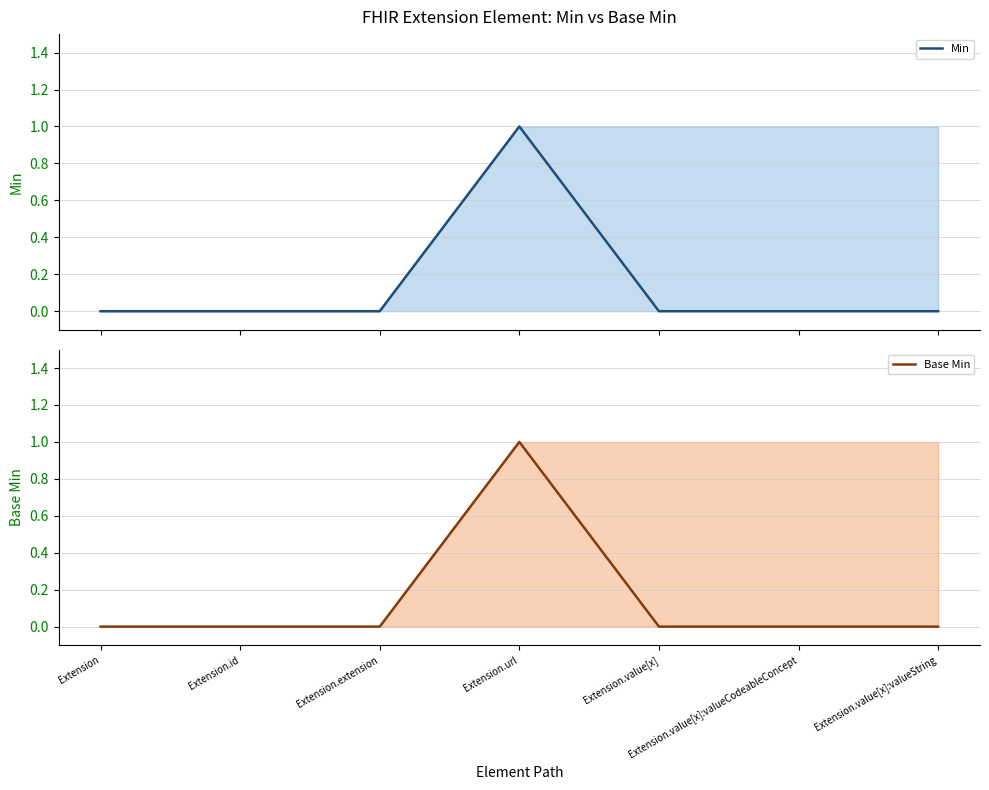

Which series has the largest total across all categories?

Min